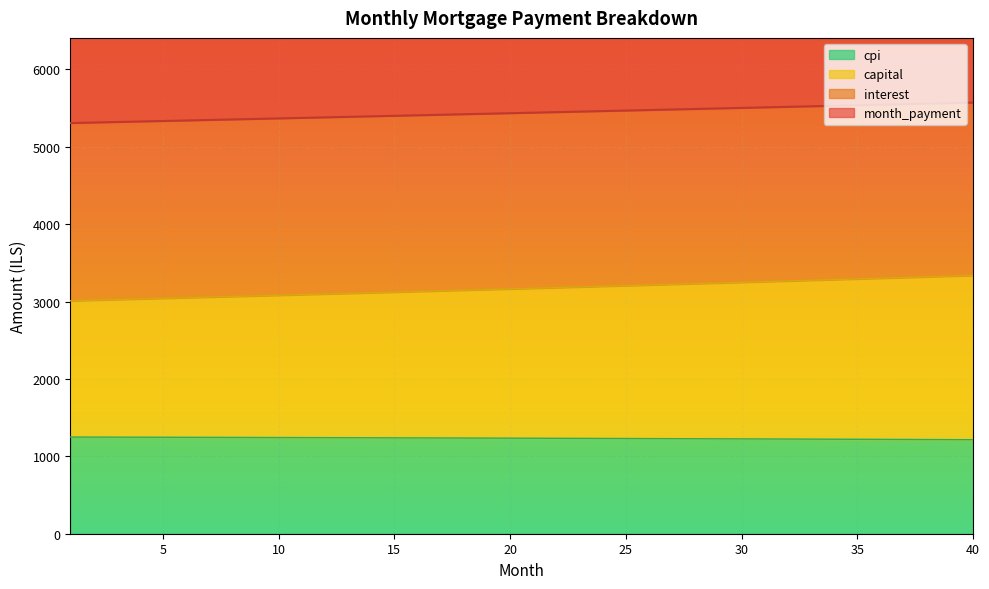

Where does the month_payment series first go above 5441?

21